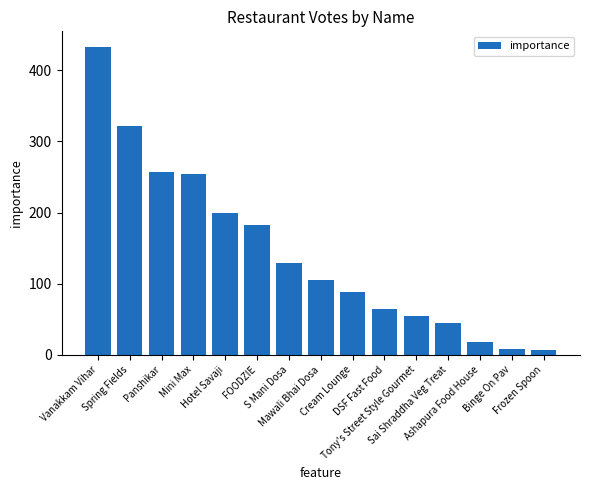

Where is the data nearest to the value 220?

Hotel Savaji